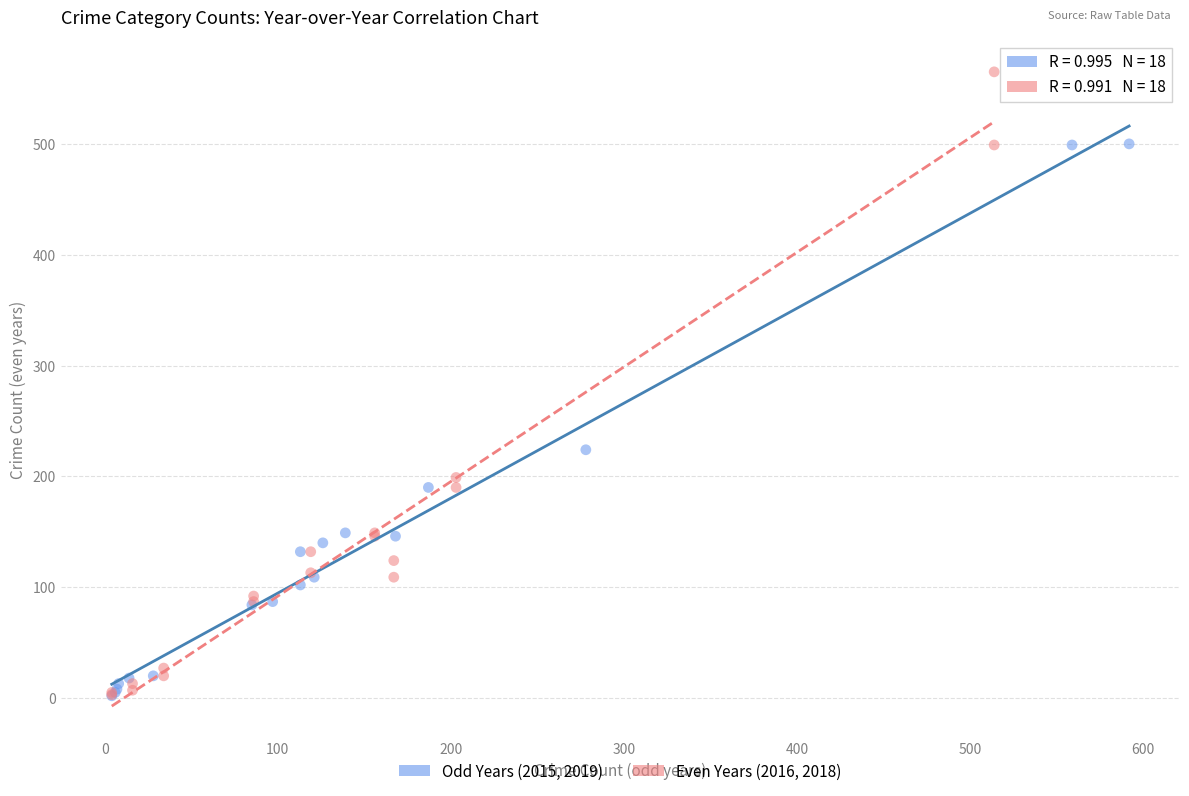

Which series reaches the maximum Y coordinate?

Even Years (2016, 2018)